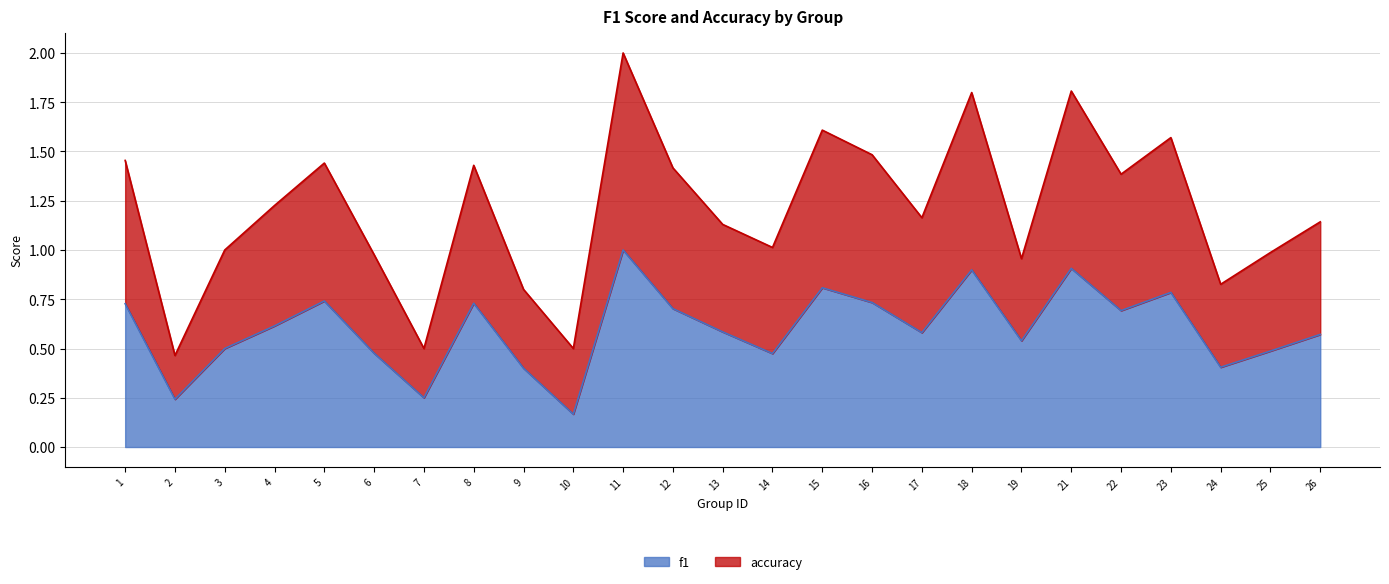

True or false: f1 and accuracy intersect in this chart.

False